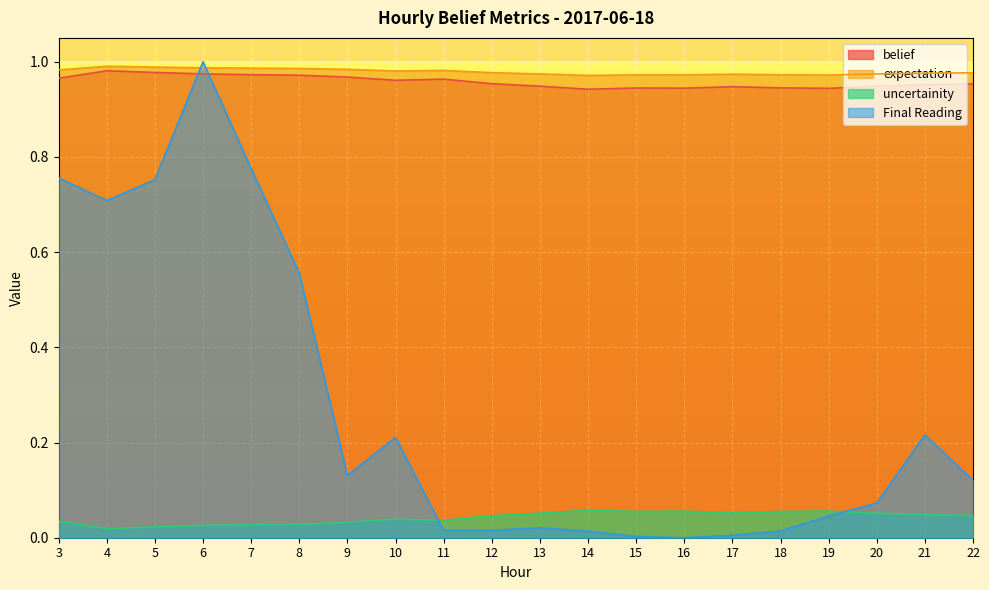

Which series has the largest range (max minus min)?

Final Reading